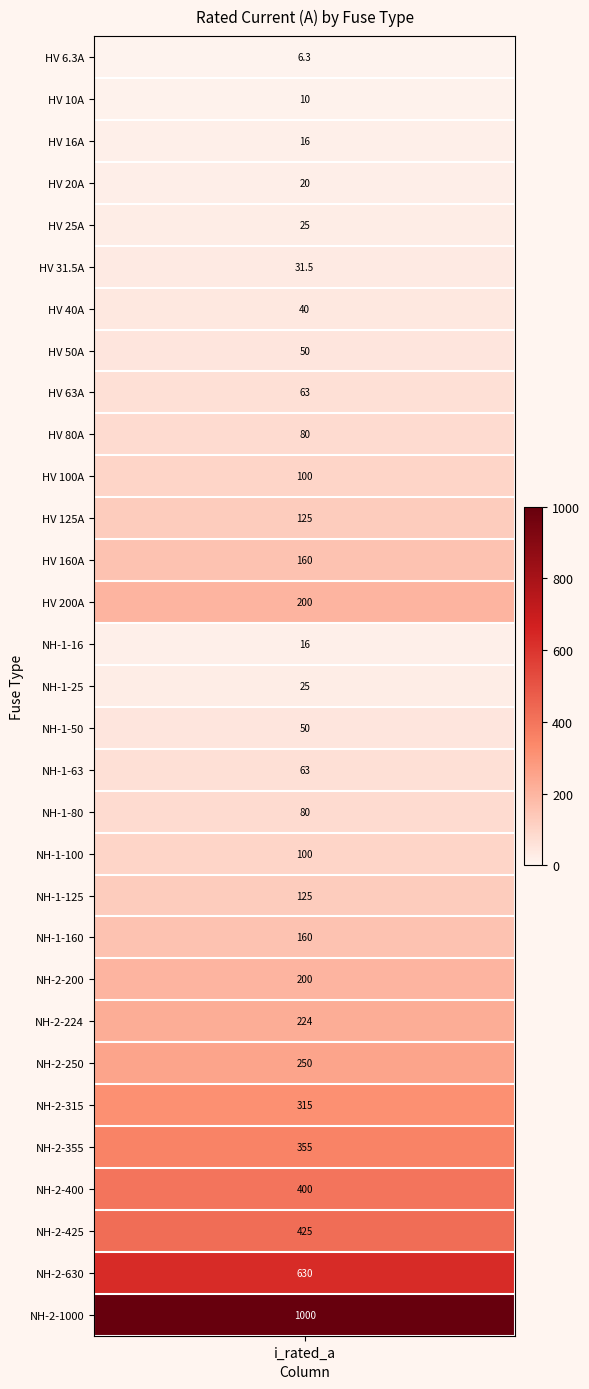

Approximately how many times larger is the value at 26 compared to 3?

17.8